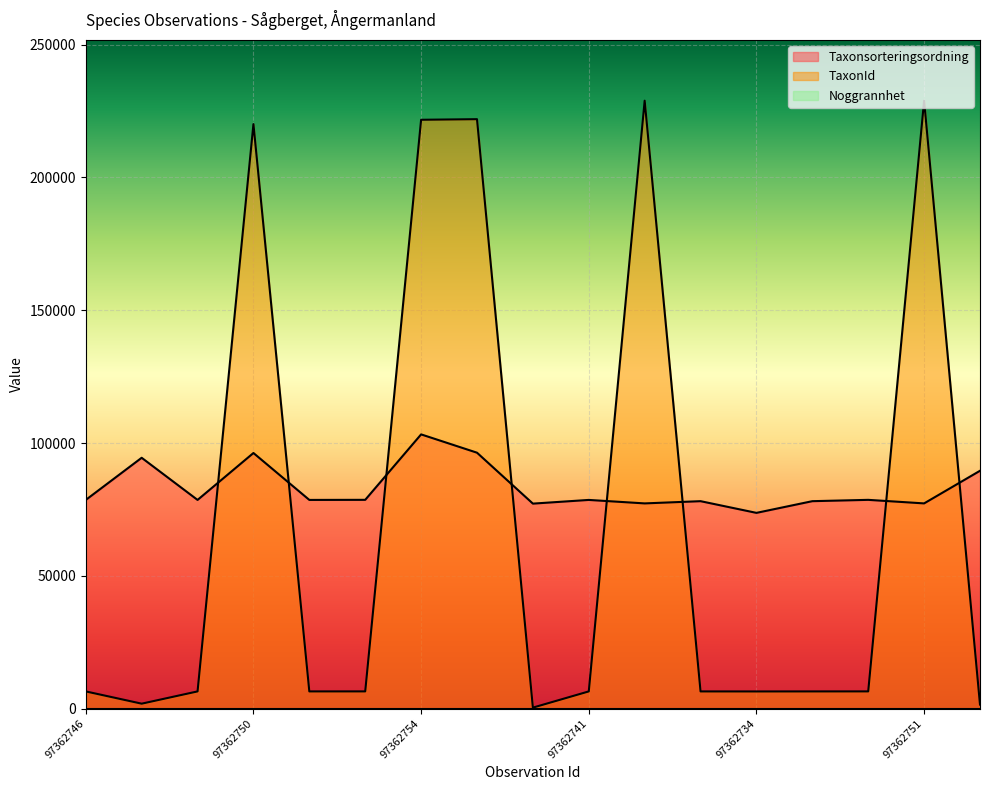

Which series has the widest spread of values?

TaxonId